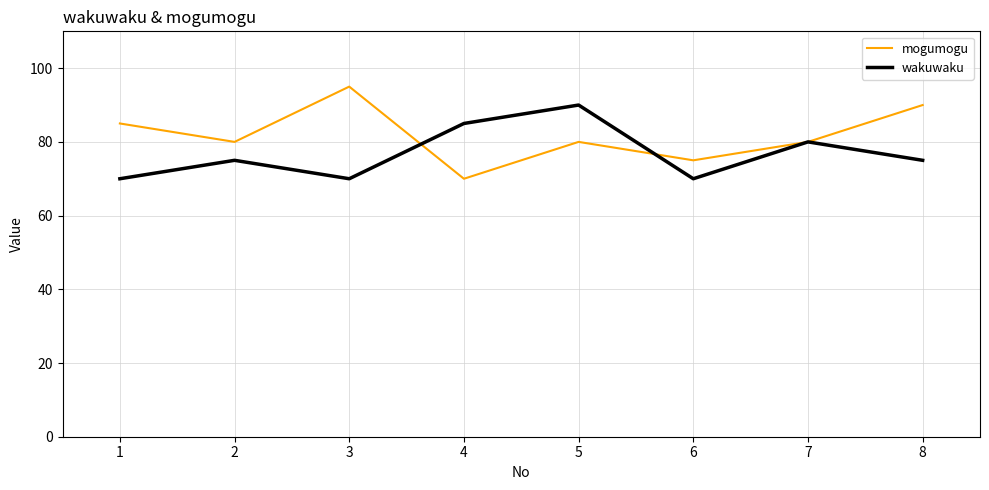

Where is the first local maximum for mogumogu?

3